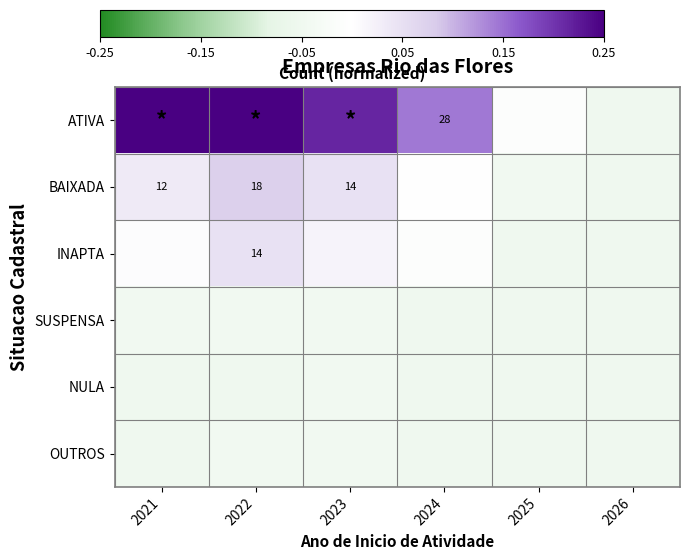

At which category is the sum across all series the highest?

2022